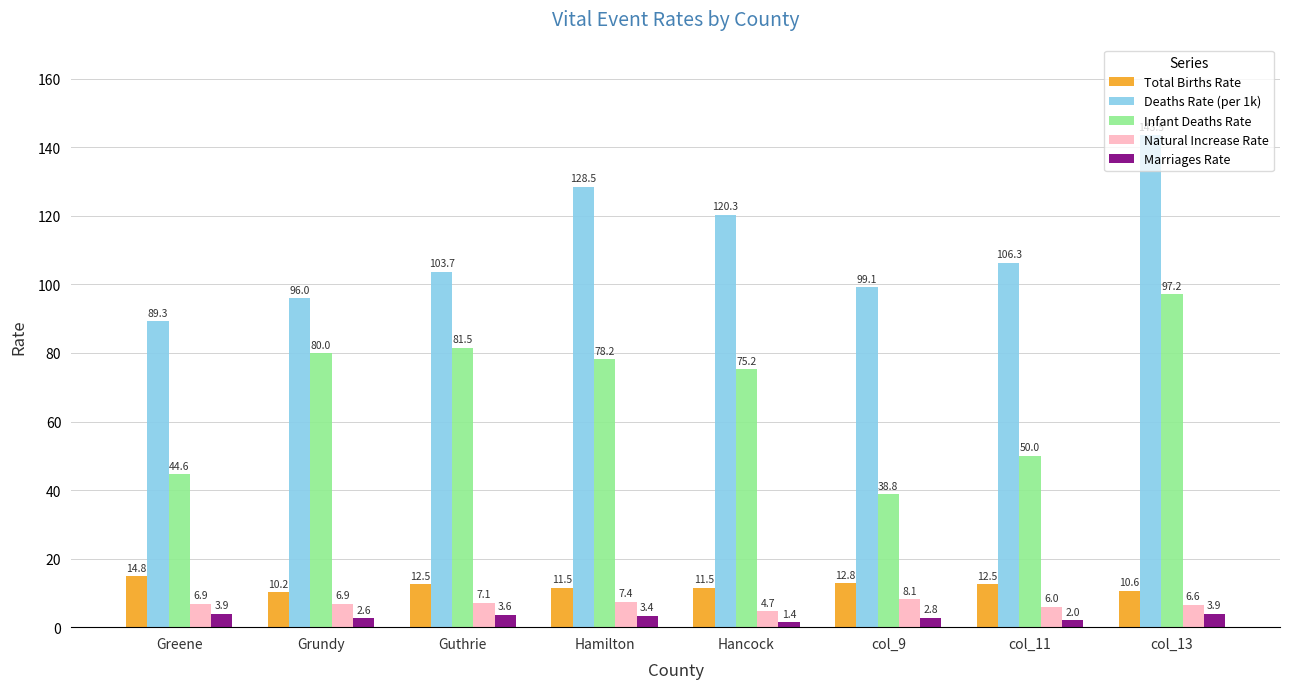

What is the label of the 5th bar from the right?

Hamilton